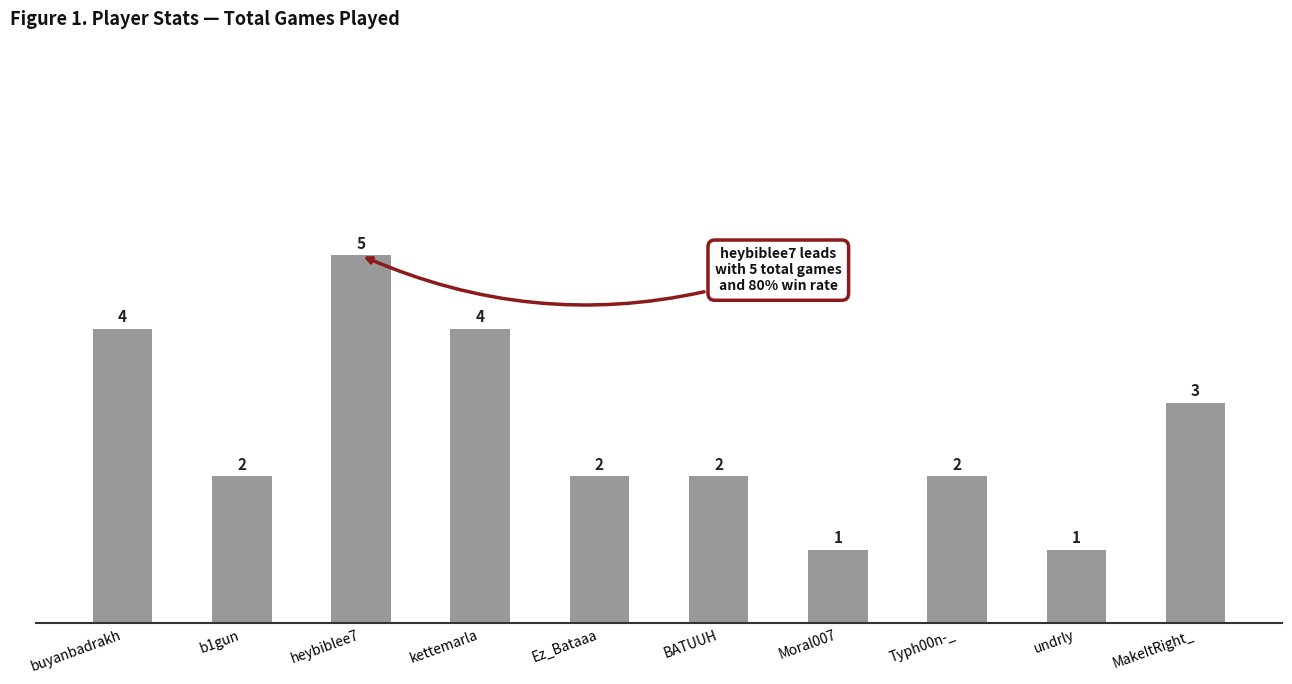

What position from the right is heybiblee7?

8